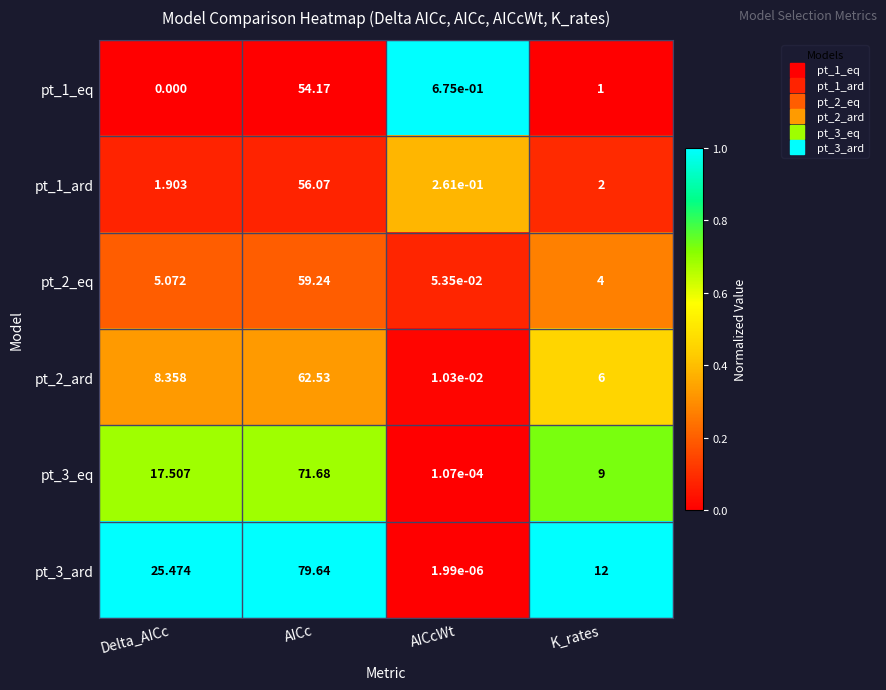

Which series has the widest spread of values?

pt_3_ard